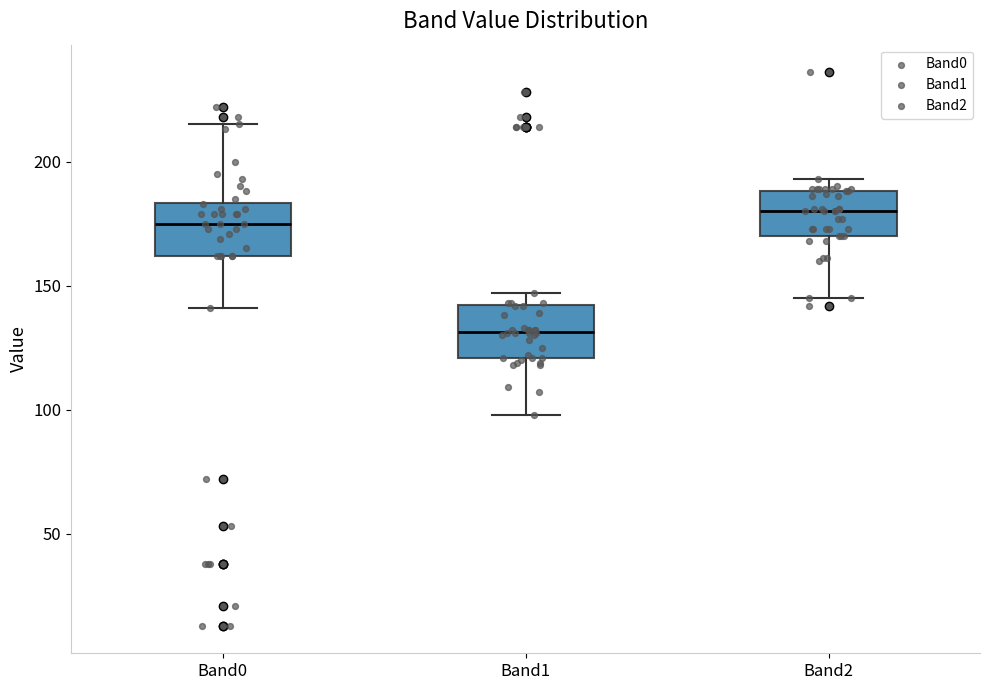

Reading left to right, read every box against the y-axis: the position of its median line, the range the box covers, and the ends of its whiskers. The values are not printed on the chart, so give them approximately, as read against the axis.

Band0: median 175, box 160 to 185, whiskers 140 to 215
Band1: median 130, box 120 to 140, whiskers 100 to 145
Band2: median 180, box 170 to 190, whiskers 145 to 195